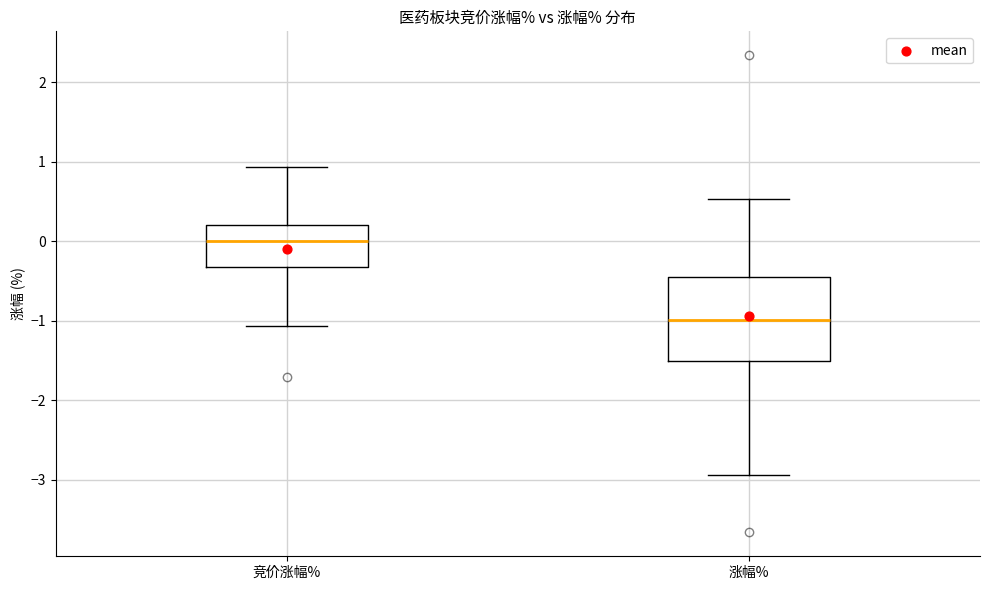

Comparing the boxes themselves (not the whiskers), which one is the tallest?

涨幅%